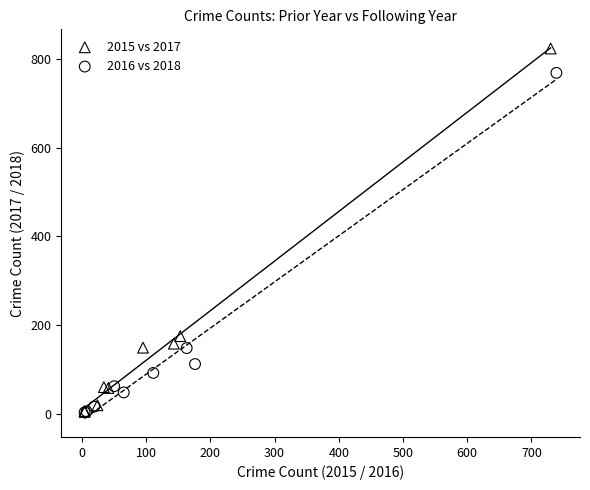

Which series contains the highest Y value?

2015 vs 2017